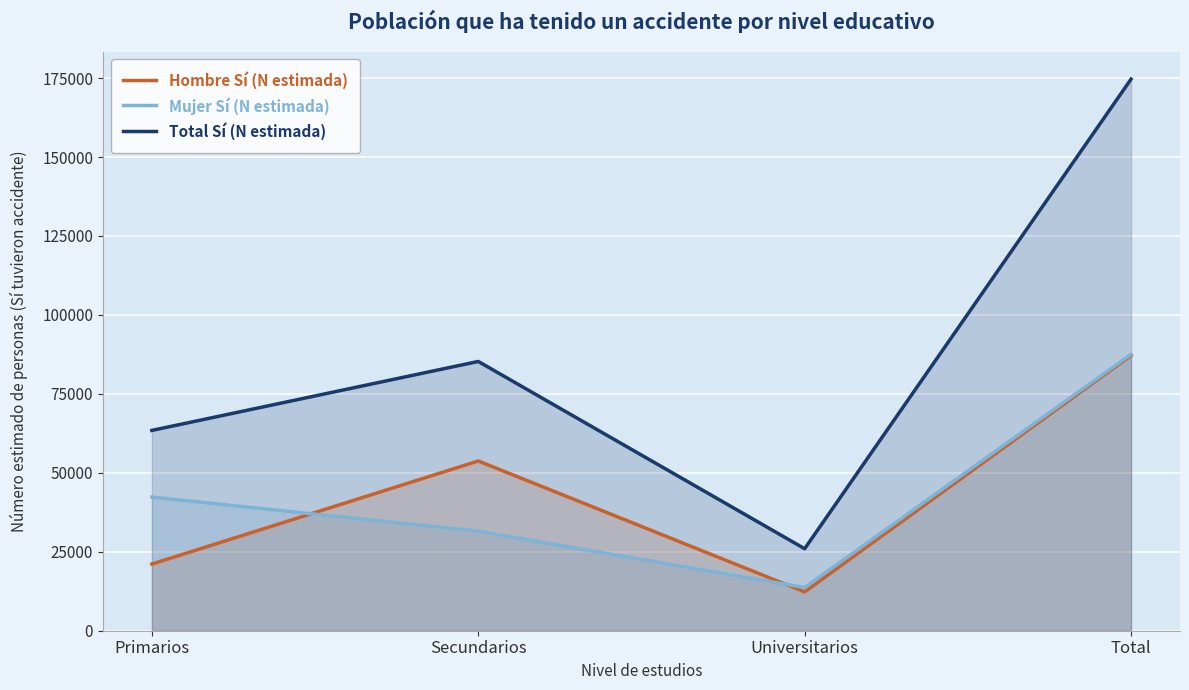

Where do Hombre Sí (N estimada) and Mujer Sí (N estimada) first cross each other?

Primarios and Secundarios